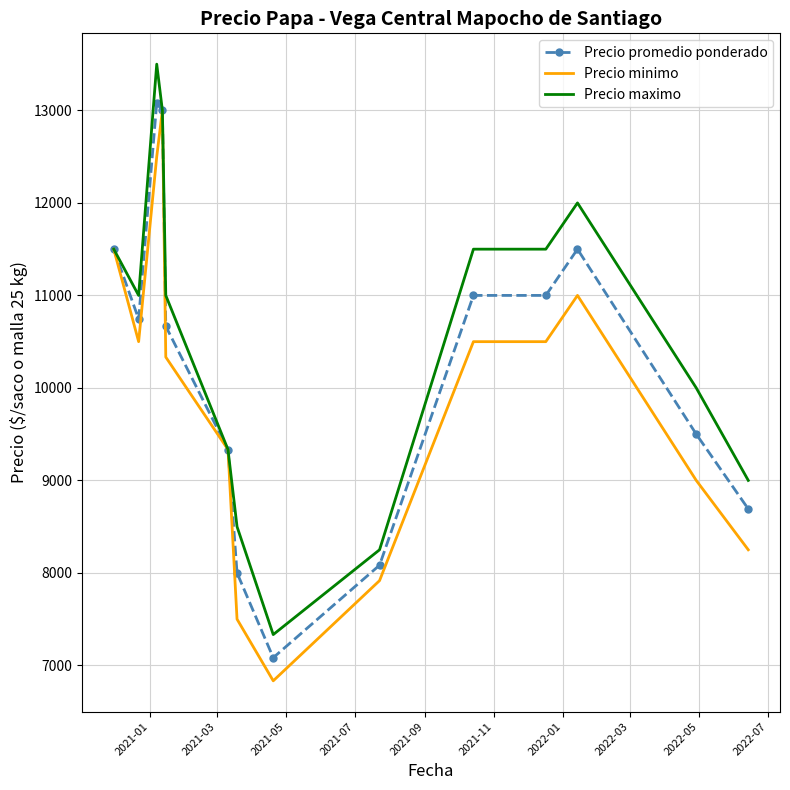

List the series in order of their overall mean, lowest first.

Precio minimo, Precio promedio ponderado, Precio maximo